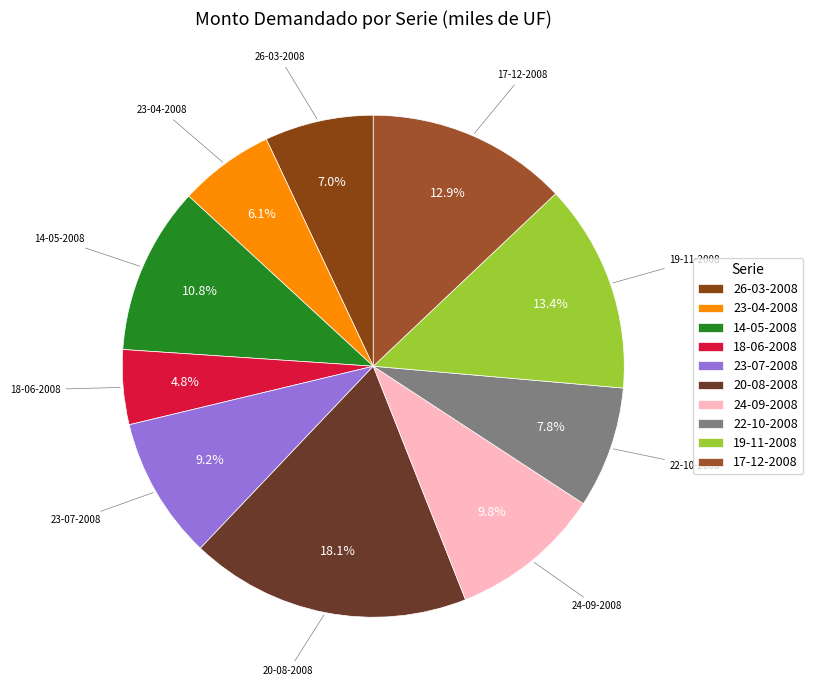

Which category has the smallest portion of the pie?

18-06-2008